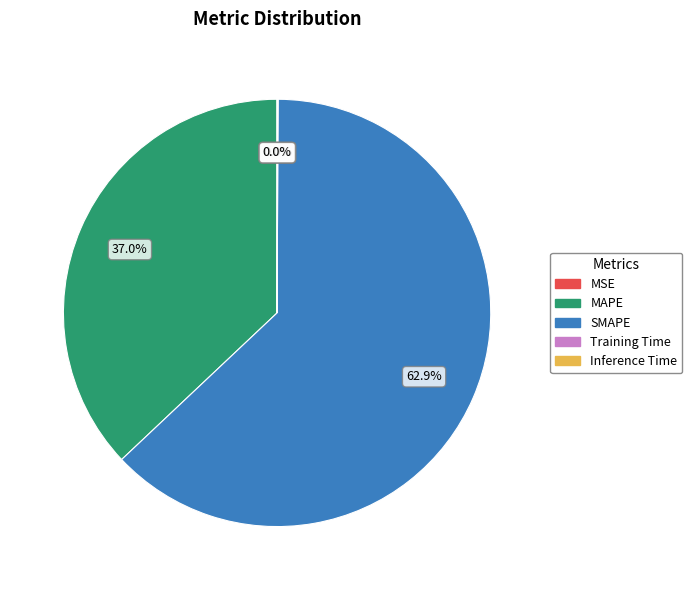

Which category accounts for the majority?

SMAPE